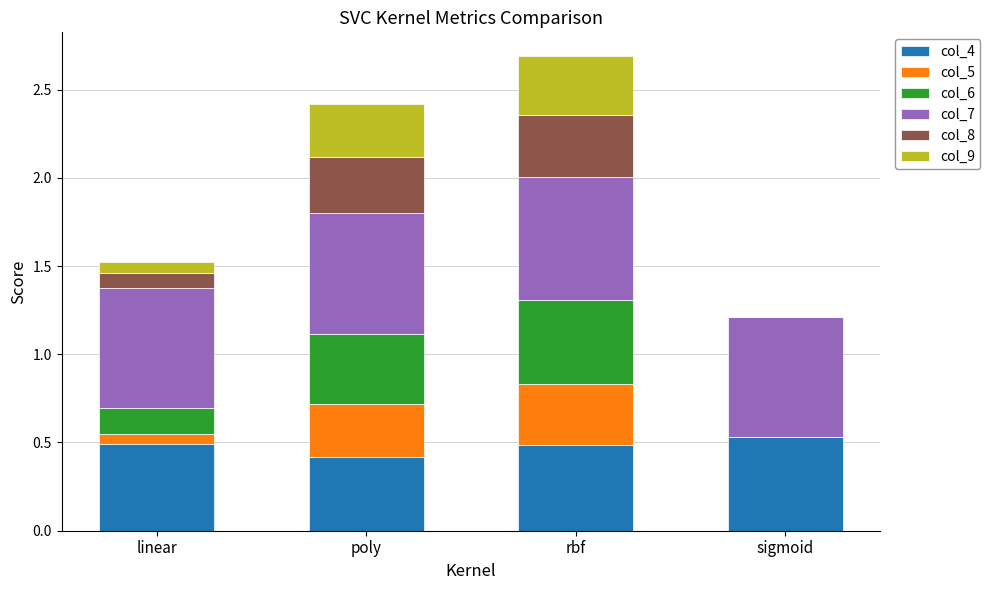

Is it true that col_4 equals 0.3 at linear?

False